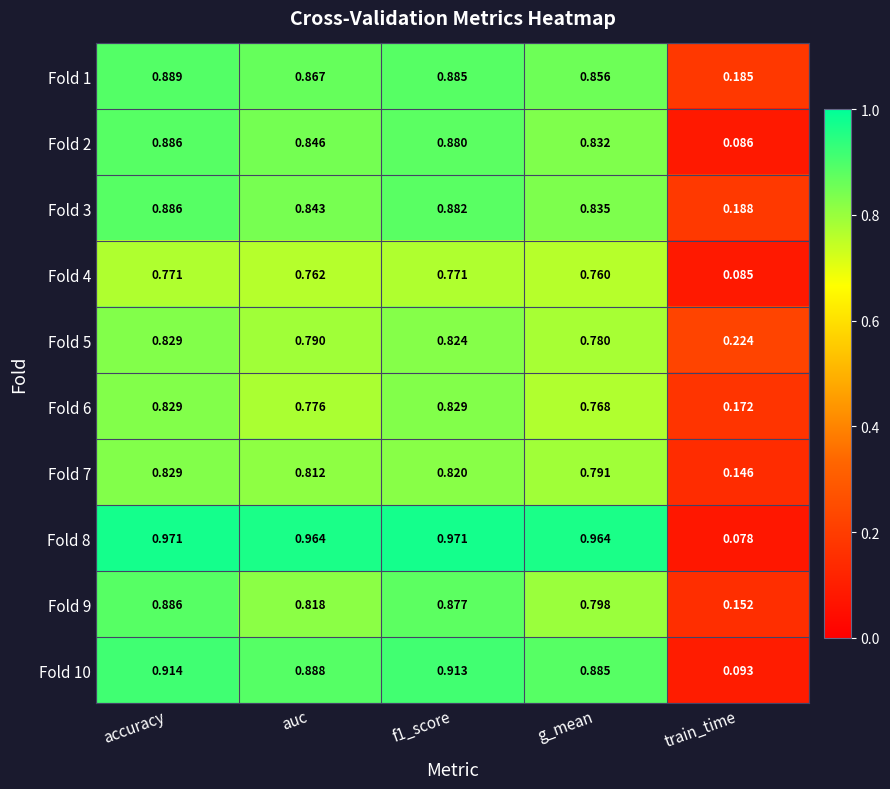

At which label is Fold 2 closest to 0?

train_time